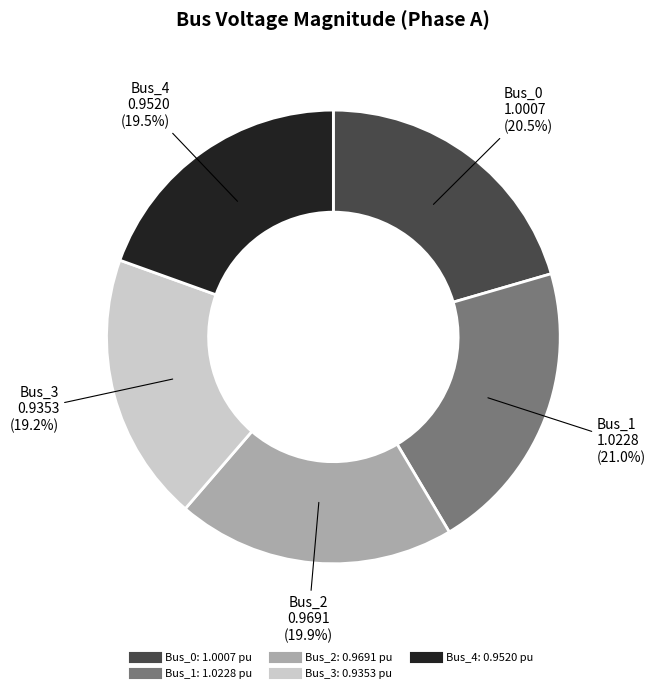

To the nearest percent, what is the difference between the Bus_1 and Bus_4 slice percentages?

1%